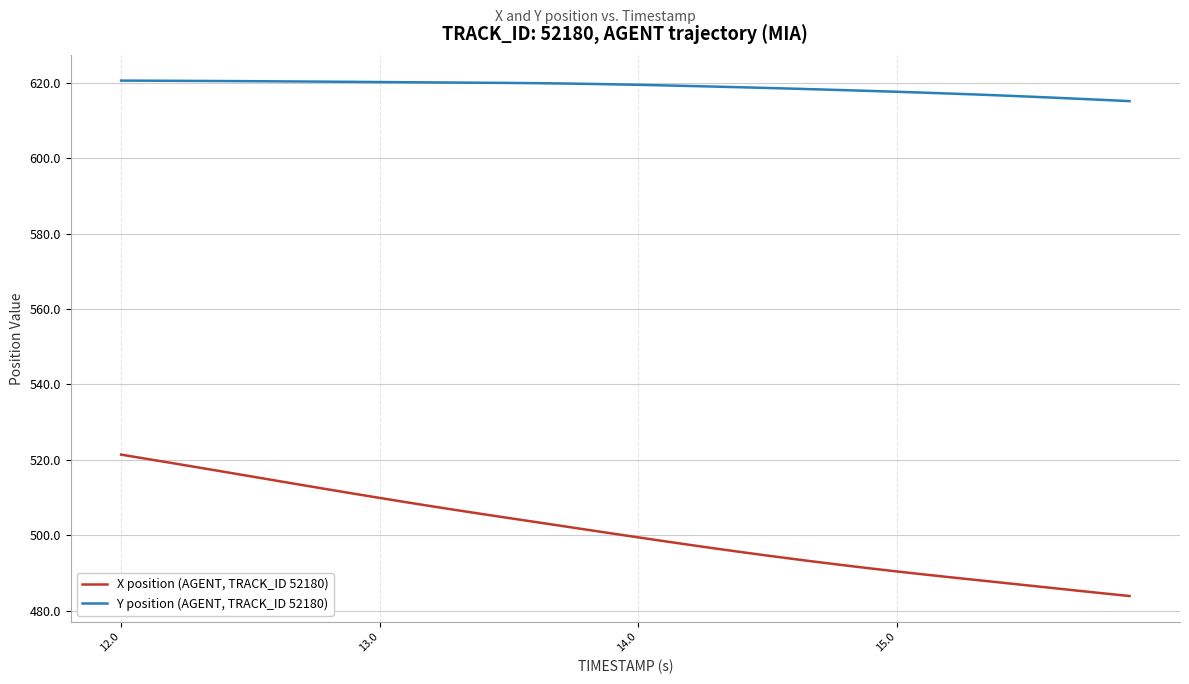

List the series in order of their peak value, highest first.

Y position (AGENT, TRACK_ID 52180), X position (AGENT, TRACK_ID 52180)